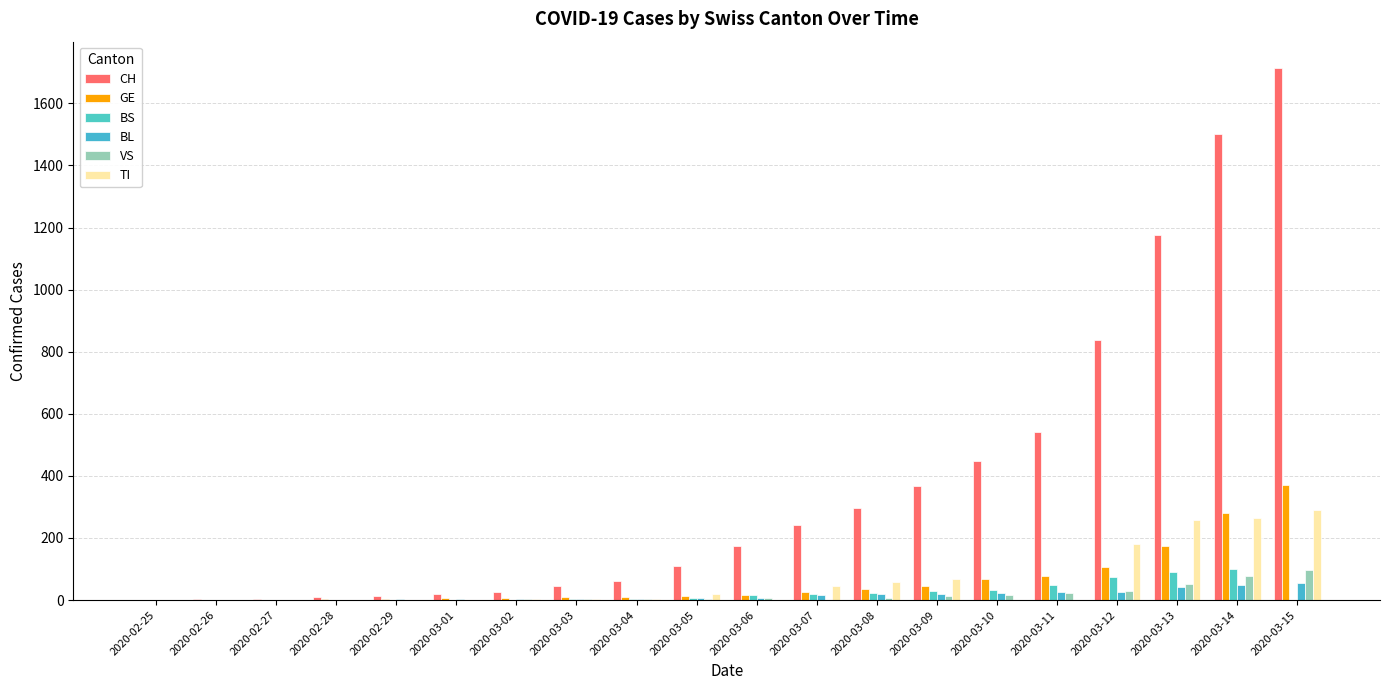

Does the chart contain stacked bars?

No